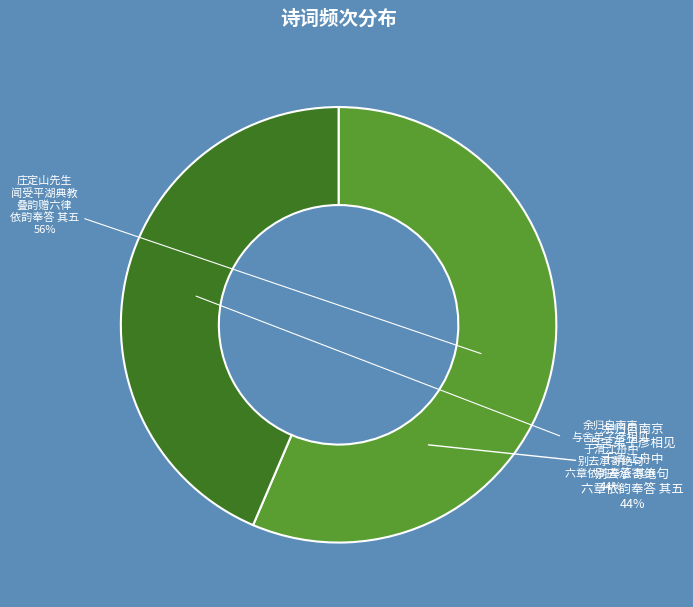

What percentage is the 庄定山先生闻受平湖典教叠韵赠六律依韵奉答 其五 slice, to the nearest percent?

56%